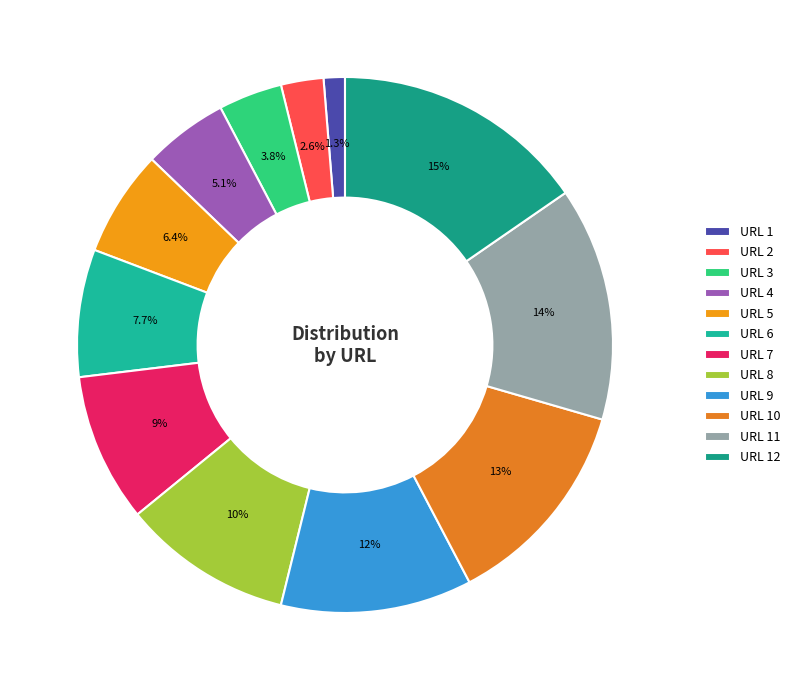

Is the sum of URL 4 and URL 11 greater than half?

No